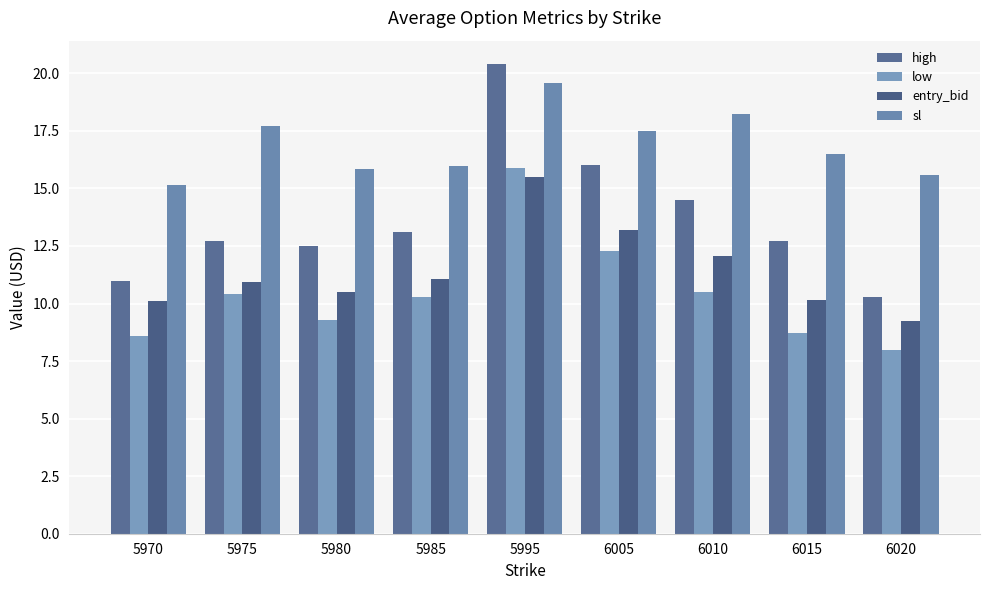

Reading right to left, transcribe all the data shown in this chart.

high: 10.3	12.7	14.5	16.0	20.4	13.1	12.5	12.7	11.0
low: 8.0	8.7	10.5	12.3	15.9	10.3	9.3	10.4	8.6
entry_bid: 9.2	10.1	12.1	13.2	15.5	11.1	10.5	10.9	10.1
sl: 15.6	16.5	18.2	17.5	19.6	16.0	15.8	17.7	15.2